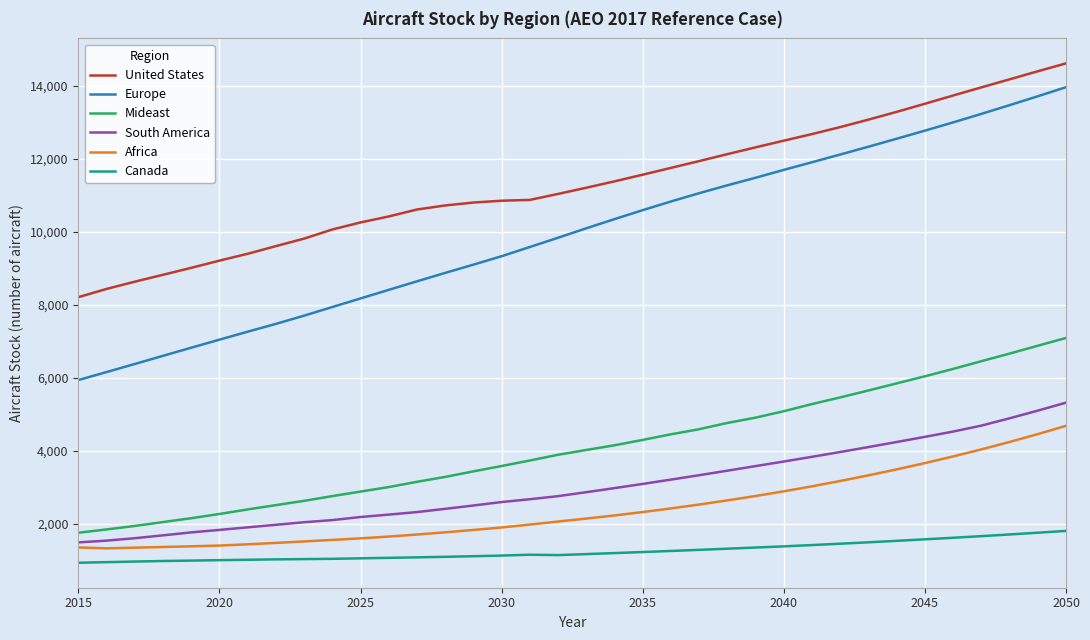

Which series has the largest range (max minus min)?

Europe